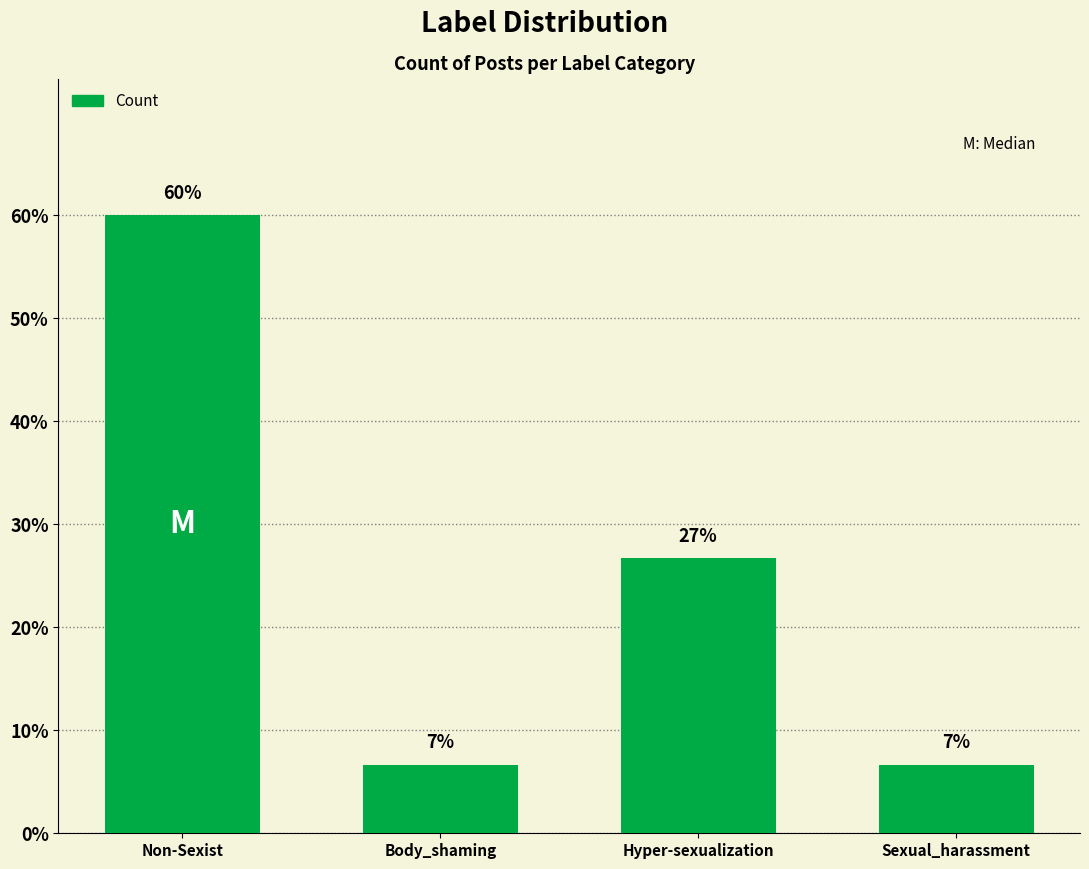

Does the chart contain any negative values?

No